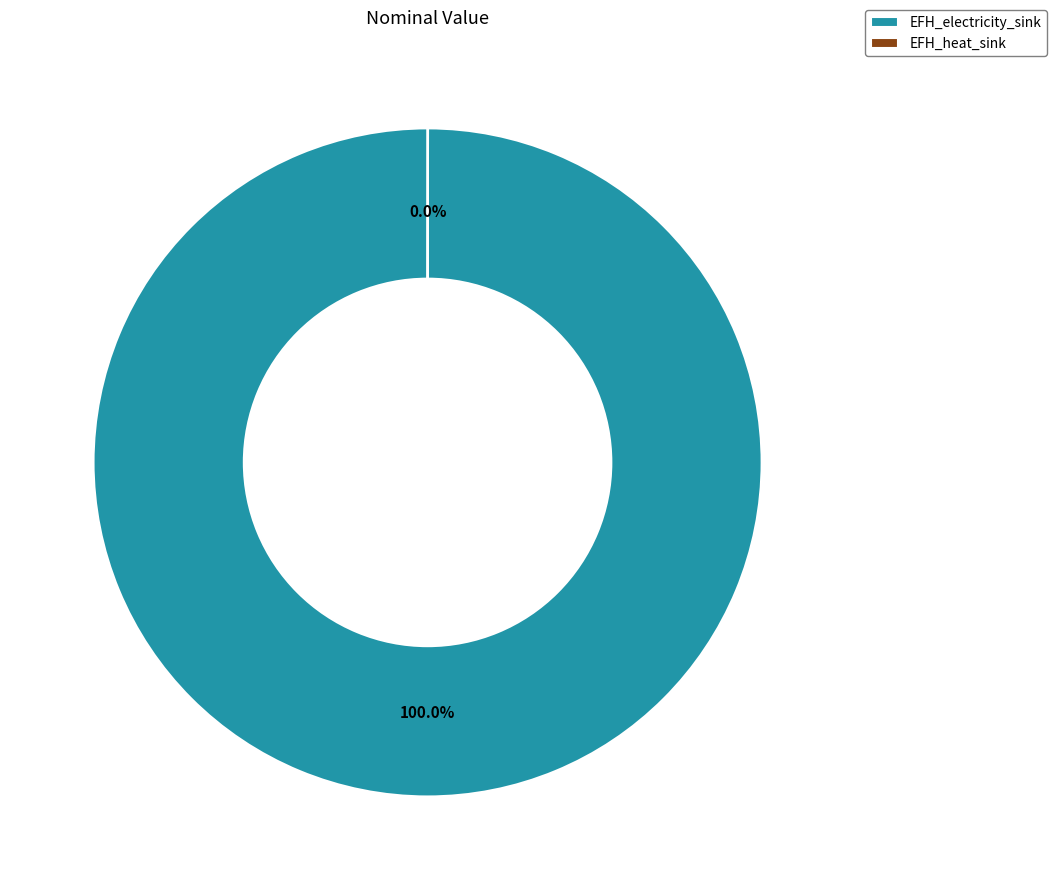

Is there any slice that represents more than half of the pie?

Yes